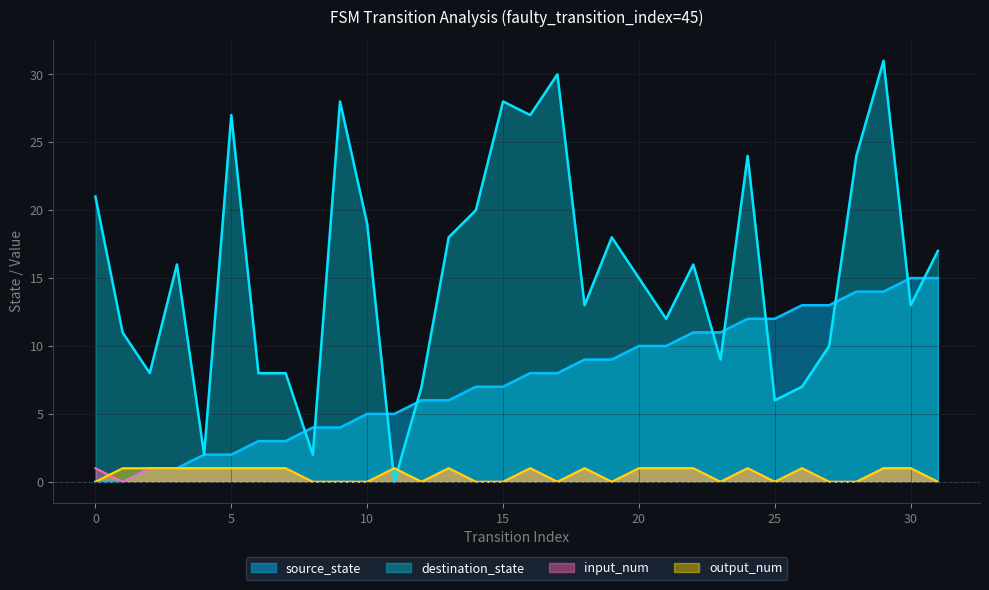

Reading left to right, list all the values displayed in this chart.

source_state: 0=0	1=0	2=1	3=1	4=2	5=2	6=3	7=3	8=4	9=4	10=5	11=5	12=6	13=6	14=7	15=7	16=8	17=8	18=9	19=9	20=10	21=10	22=11	23=11	24=12	25=12	26=13	27=13	28=14	29=14	30=15	31=15
destination_state: 0=21	1=11	2=8	3=16	4=2	5=27	6=8	7=8	8=2	9=28	10=19	11=0	12=7	13=18	14=20	15=28	16=27	17=30	18=13	19=18	20=15	21=12	22=16	23=9	24=24	25=6	26=7	27=10	28=24	29=31	30=13	31=17
input_num: 0=1	1=0	2=1	3=1	4=1	5=1	6=1	7=1	8=0	9=0	10=0	11=1	12=0	13=1	14=0	15=0	16=1	17=0	18=1	19=0	20=1	21=1	22=1	23=0	24=1	25=0	26=1	27=0	28=0	29=1	30=1	31=0
output_num: 0=0	1=1	2=1	3=1	4=1	5=1	6=1	7=1	8=0	9=0	10=0	11=1	12=0	13=1	14=0	15=0	16=1	17=0	18=1	19=0	20=1	21=1	22=1	23=0	24=1	25=0	26=1	27=0	28=0	29=1	30=1	31=0